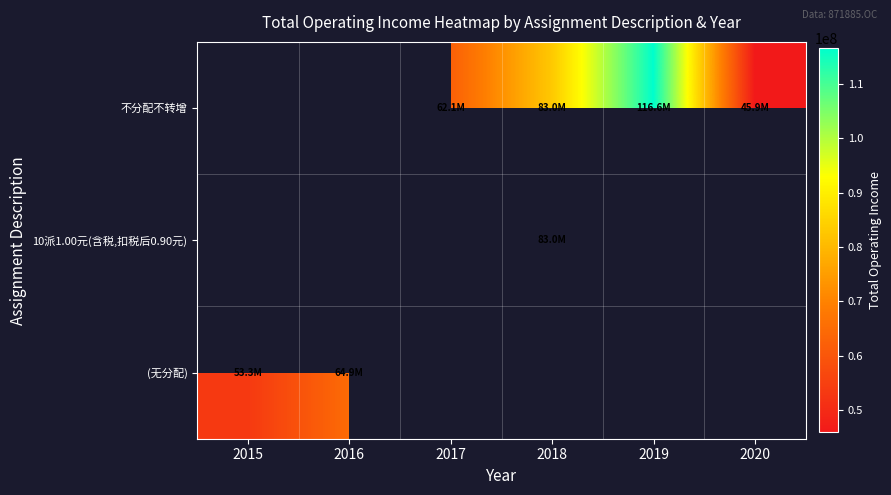

How many positive values does the 不分配不转增 series have?

4